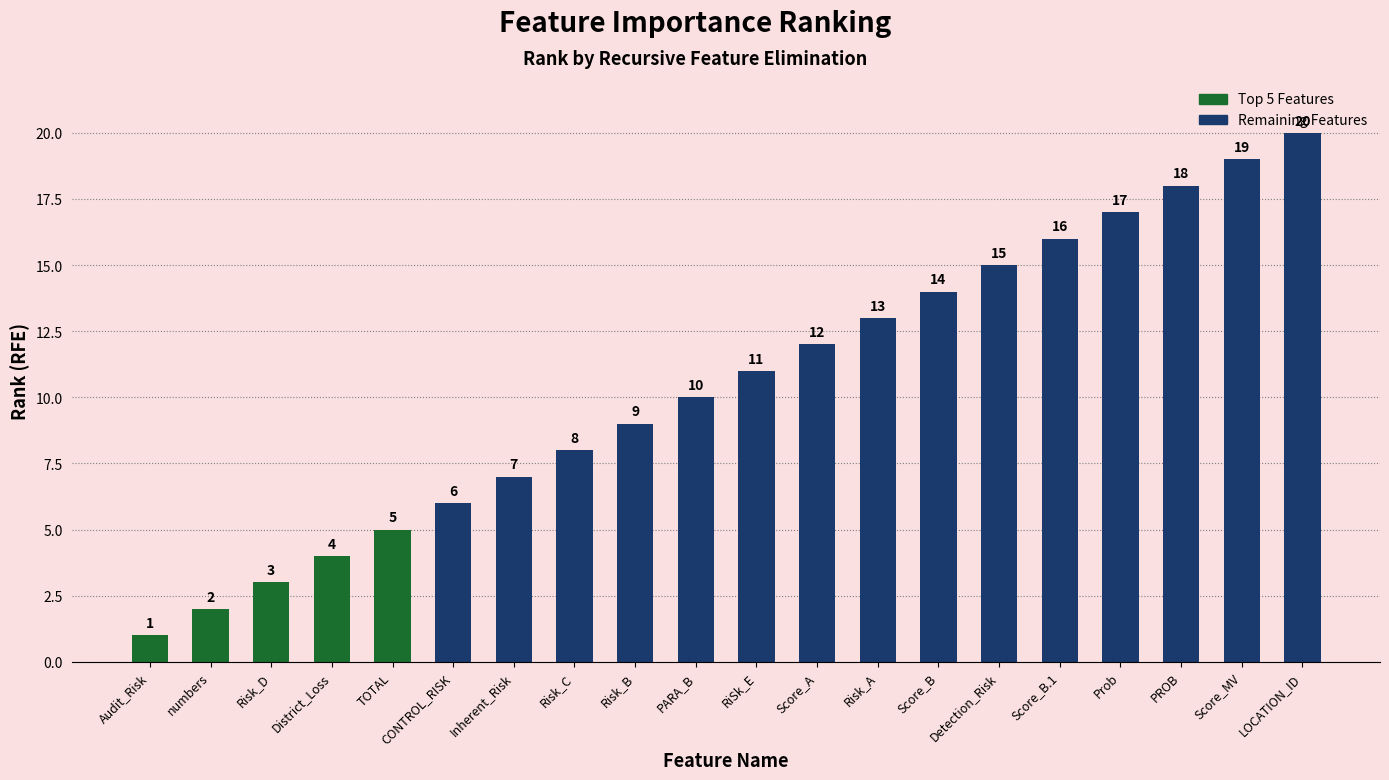

What is the smallest value displayed?

1